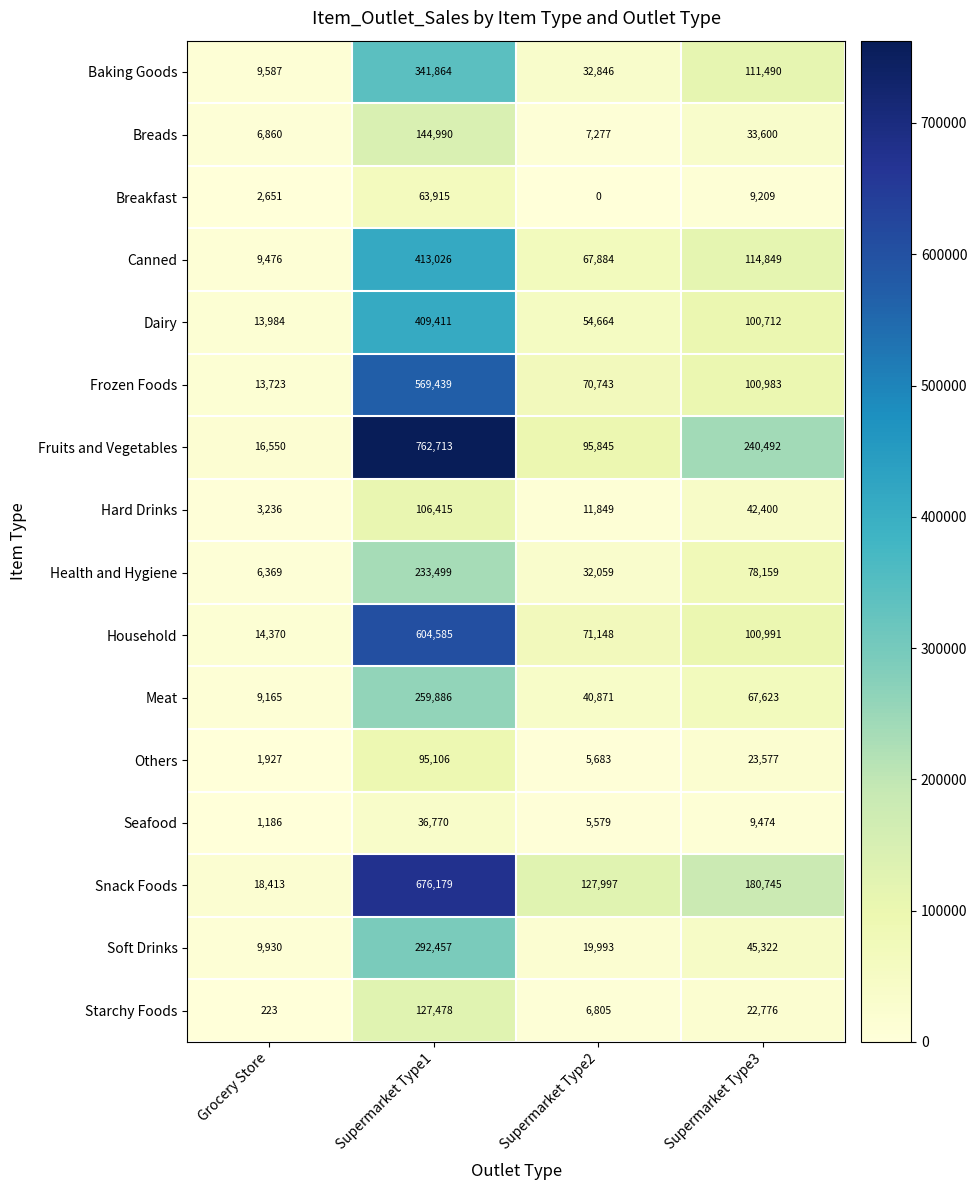

What is the approximate value of Dairy at Supermarket Type1?

409411